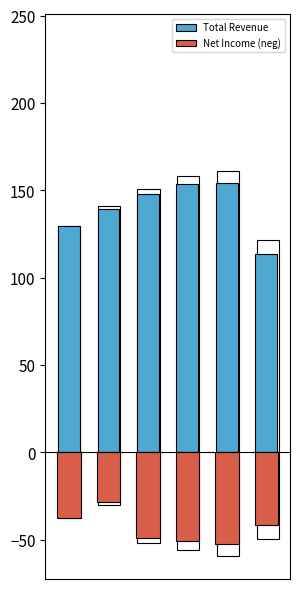

What is the value of the Total Revenue bar at the 1st from the left?

129.4